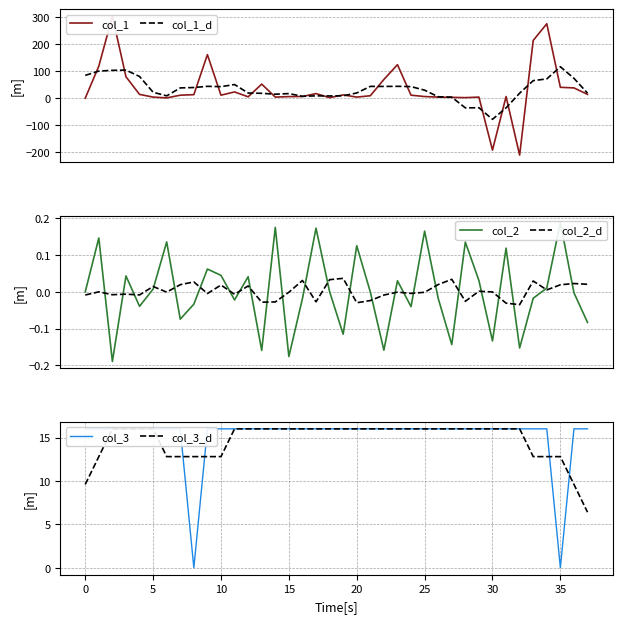

What is the difference between the second highest and minimum values in the col_1_d series?

181.2